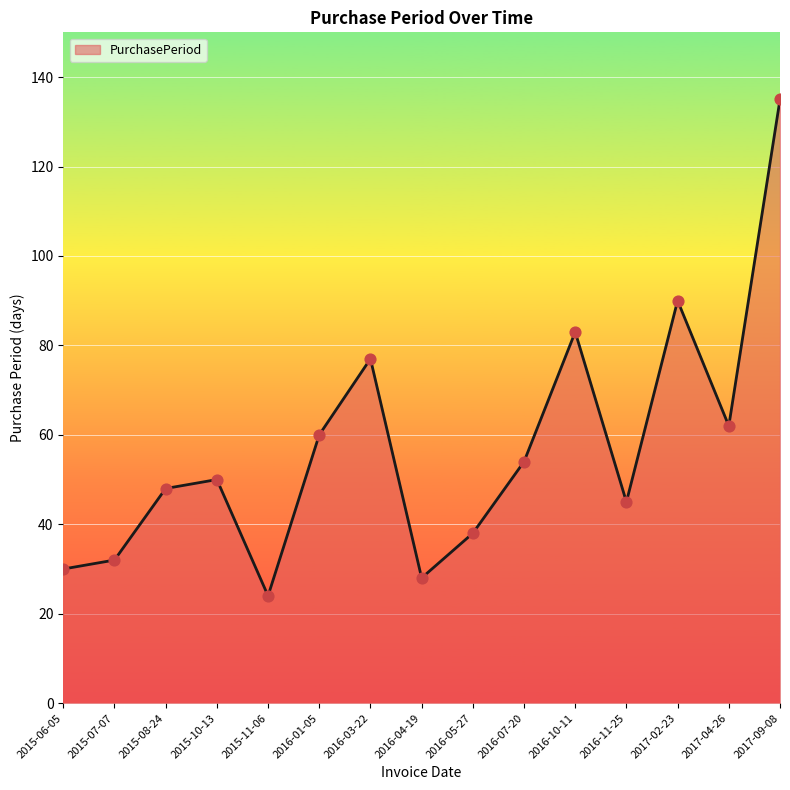

What is the change in value from 2017-02-23 to 2017-04-26?

-28